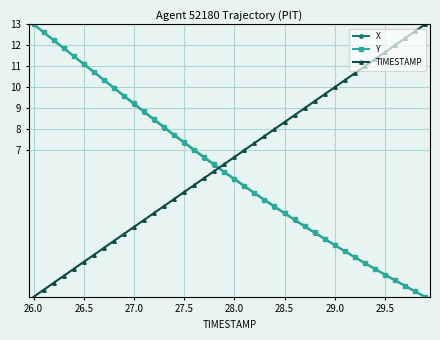

How many times do Y and TIMESTAMP cross each other?

1